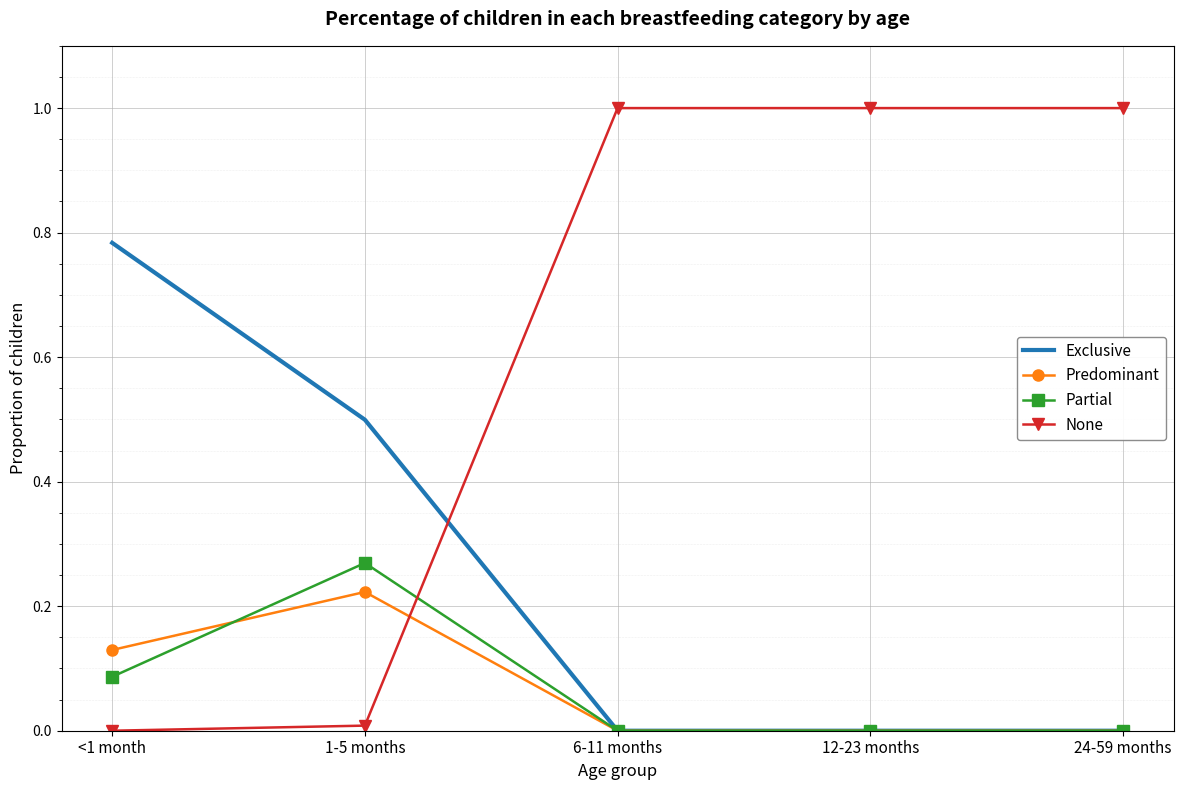

Rank the series by their maximum value, from lowest to highest.

Predominant, Partial, Exclusive, None